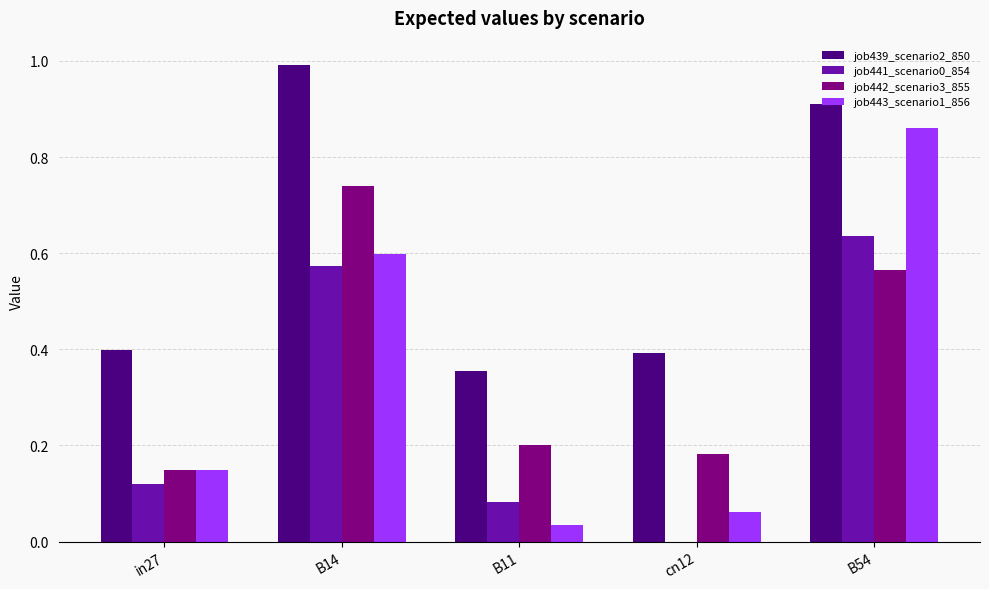

How many data points does each series have?

5